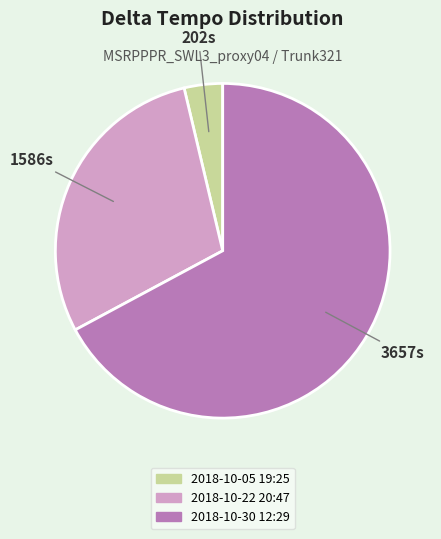

Rank the categories by value from highest to lowest.

2018-10-30 12:29, 2018-10-22 20:47, 2018-10-05 19:25